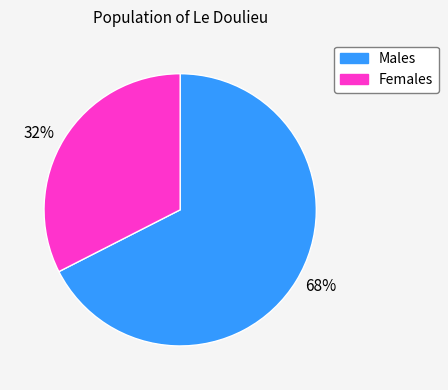

To the nearest percent, what is the average slice percentage?

50%